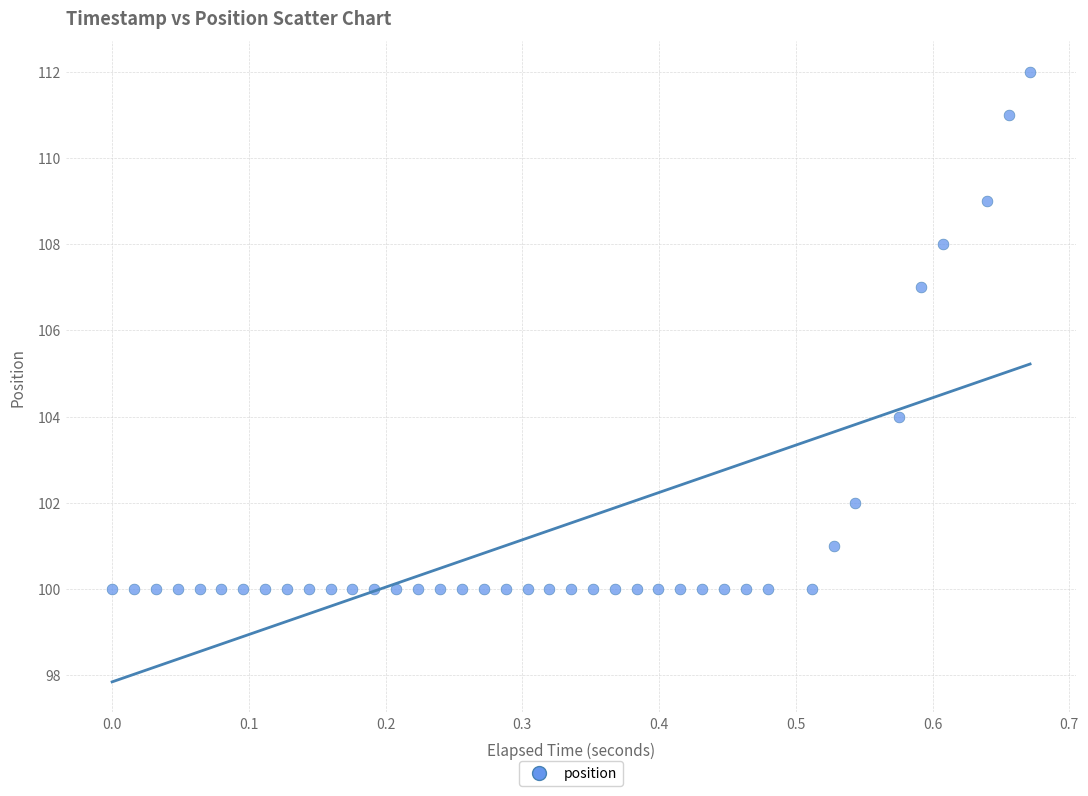

What Y value in the scatter plot is closest to 106?

107